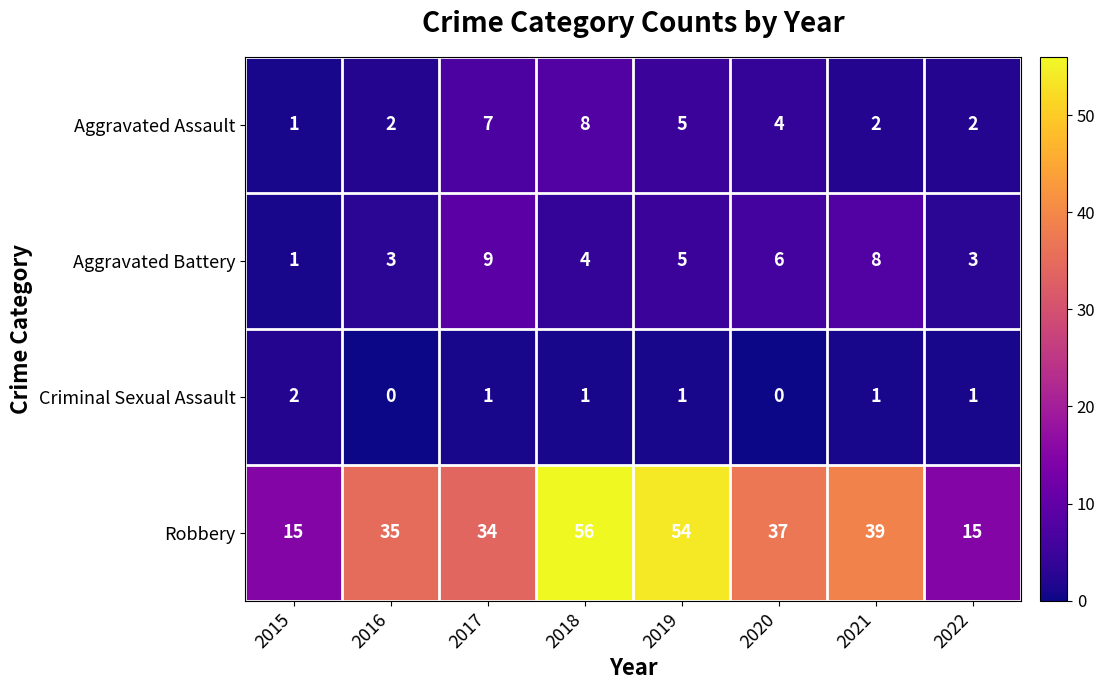

The Aggravated Battery series shows 4 at 2018. True or false?

True